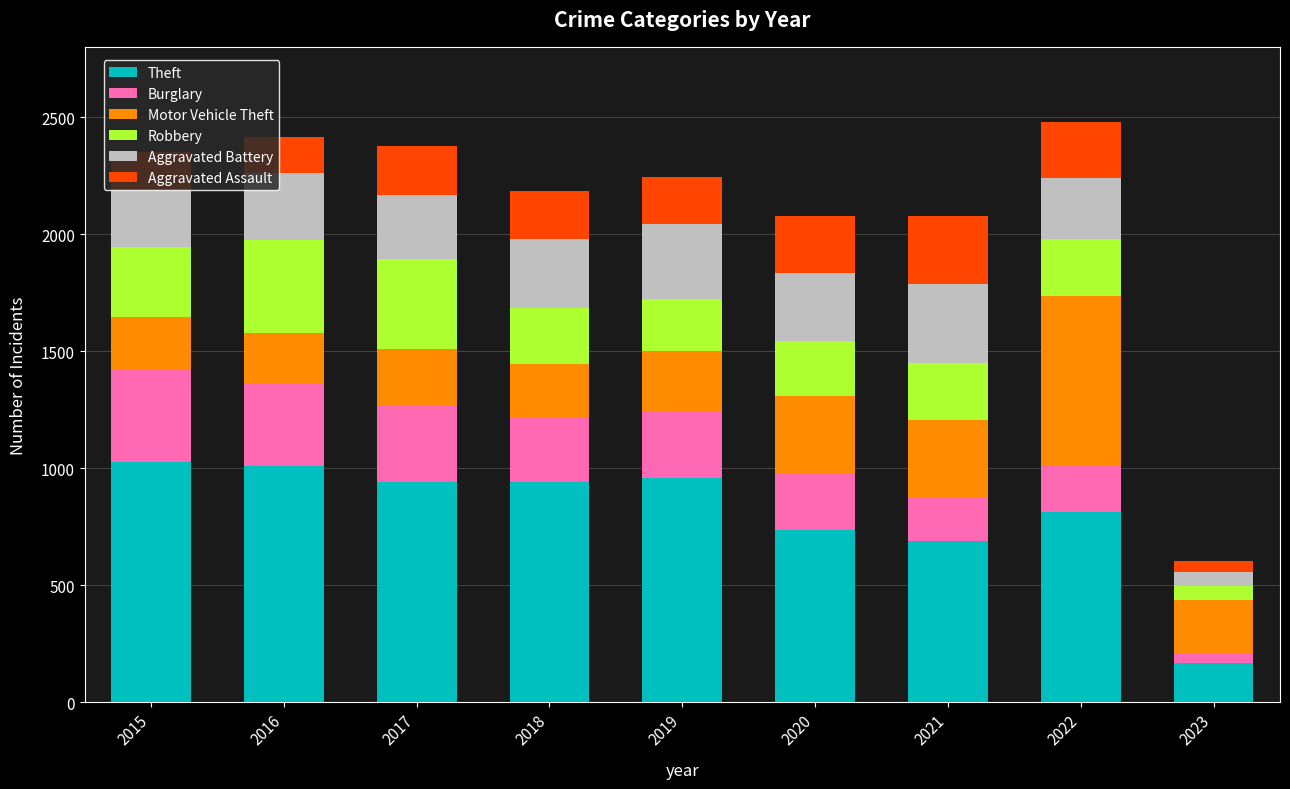

How many bars are there in total?

9